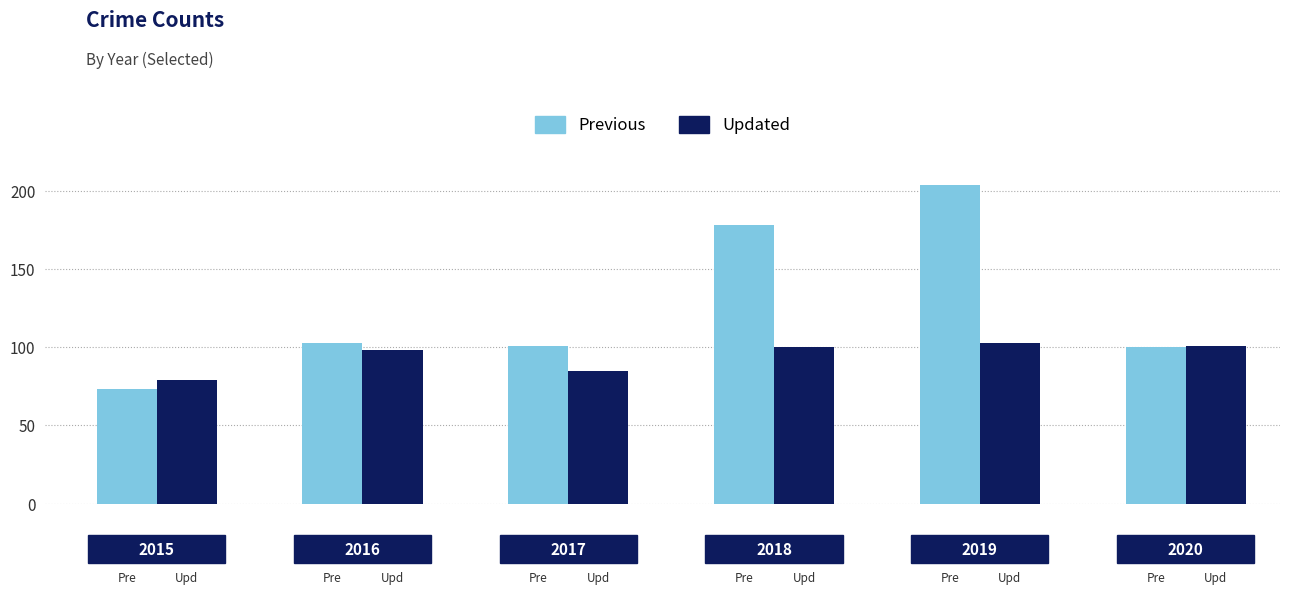

What is the difference between the maximum and minimum values in the Updated series?

24